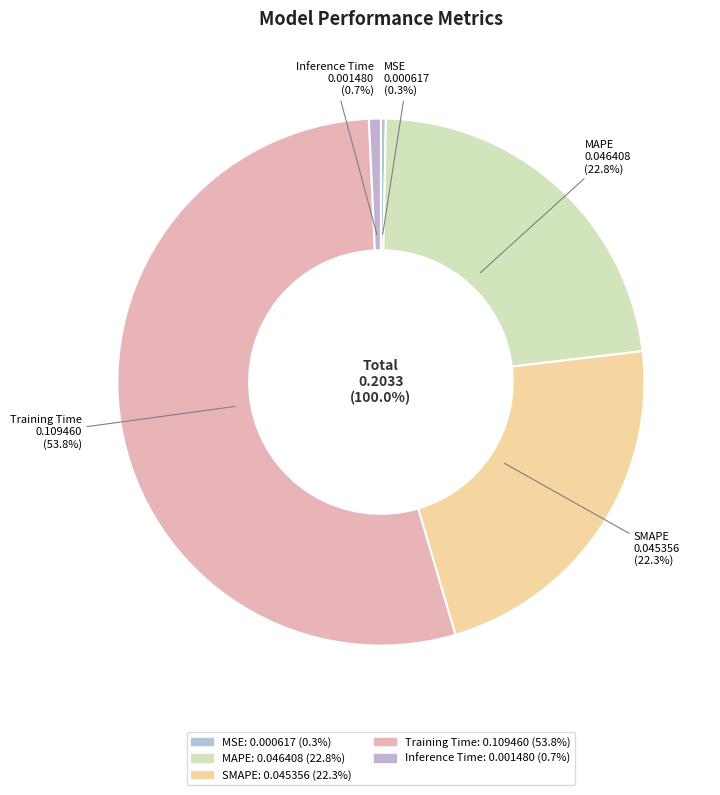

What is the majority slice?

Training Time